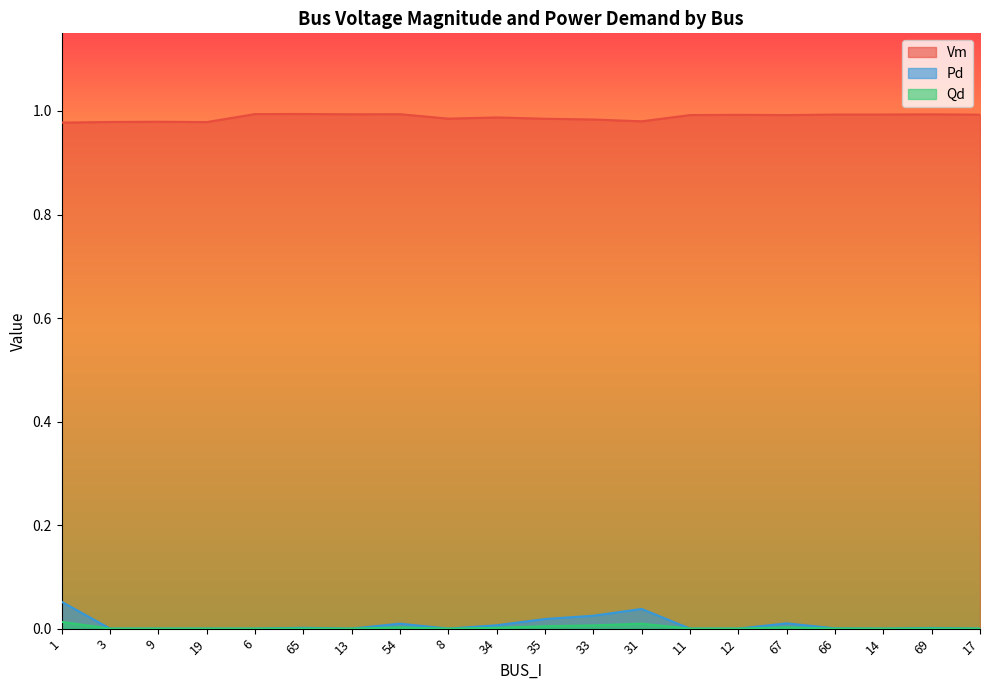

What is the spread (max minus min) of values at 34?

1.0